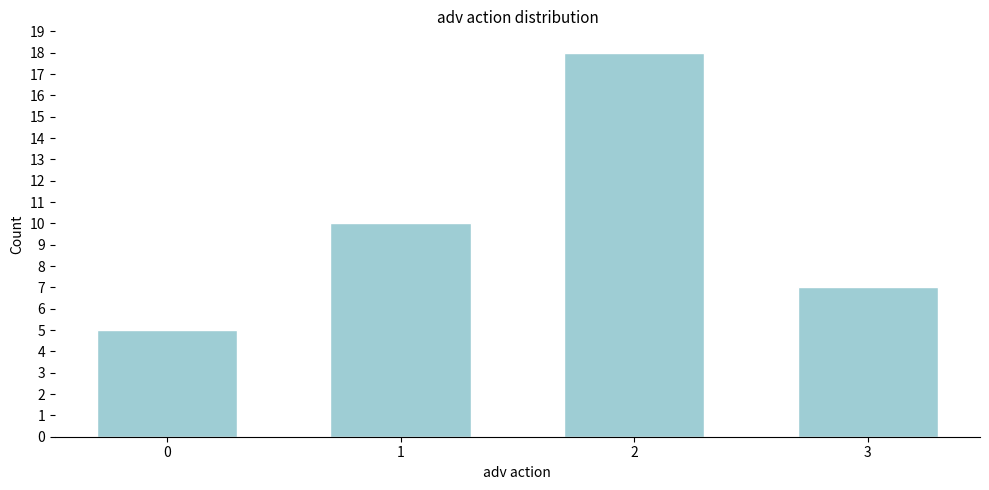

Reading right to left, transcribe all the data shown in this chart.

7	18	10	5